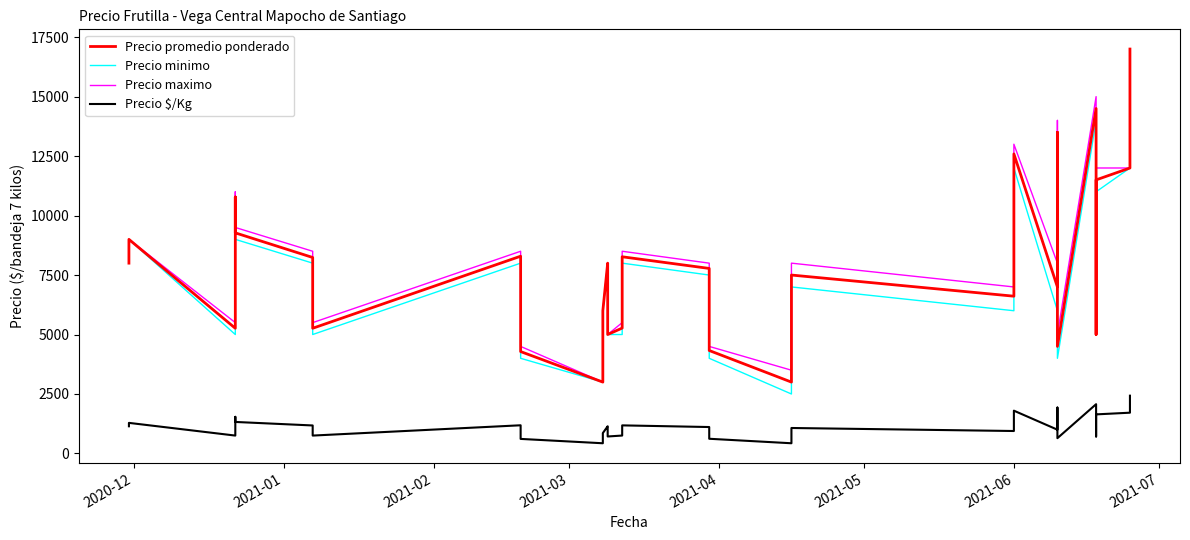

How many distinct data groups are displayed?

4